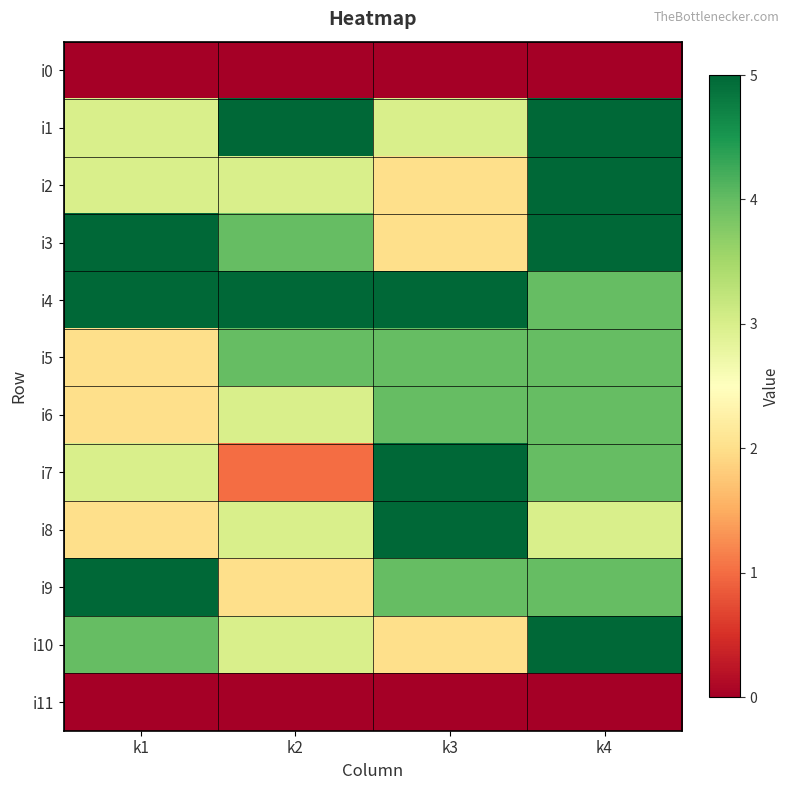

Between k1 and k4, which series saw the biggest shift?

i1